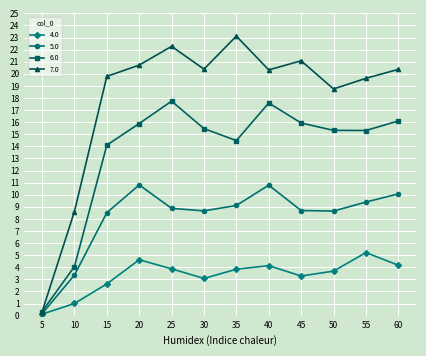

What is the maximum value for 6.0?

17.7